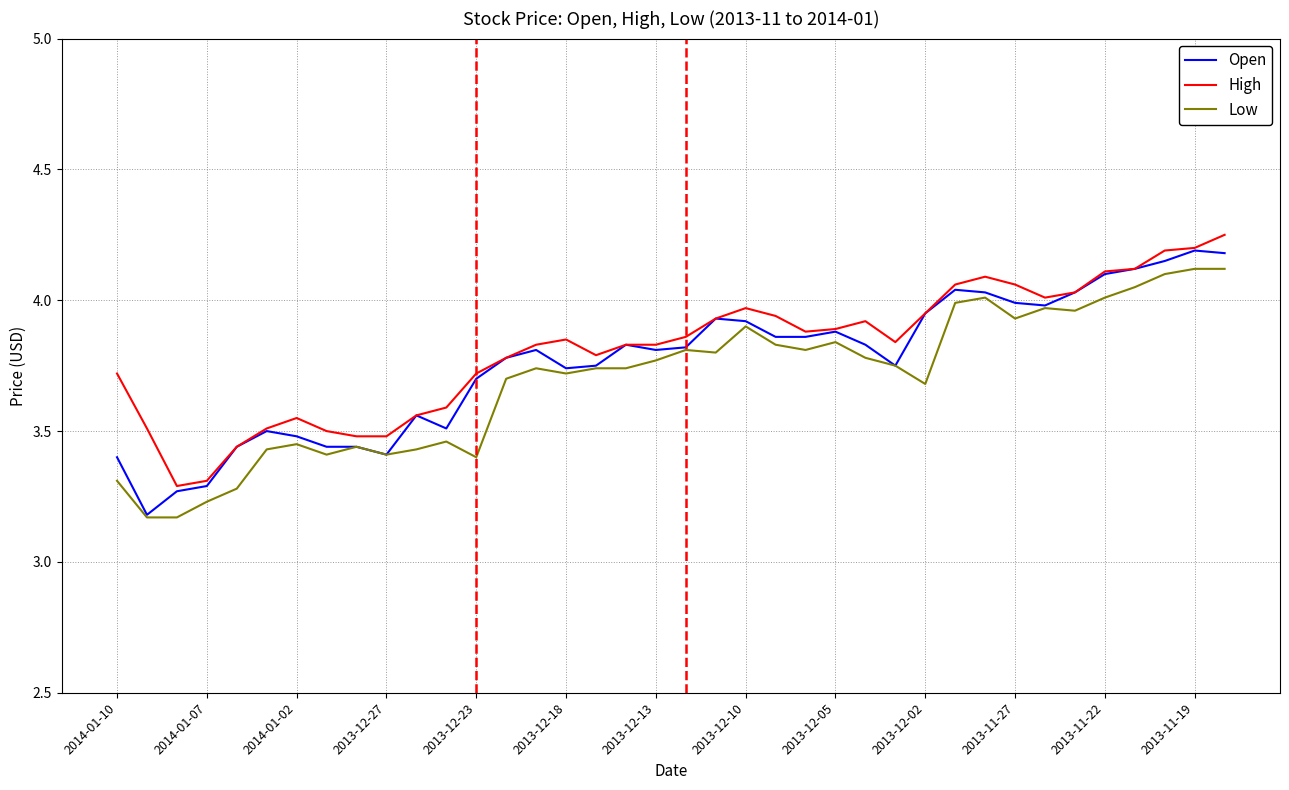

List the series in order of their peak value, highest first.

High, Open, Low